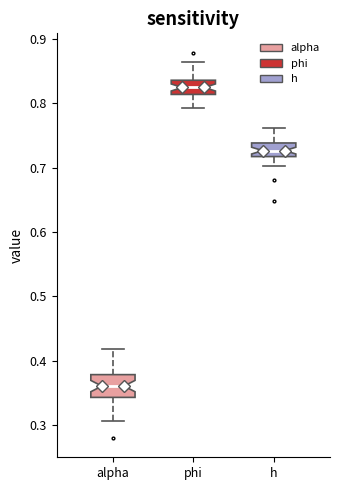

Which box's median line is the lowest?

alpha